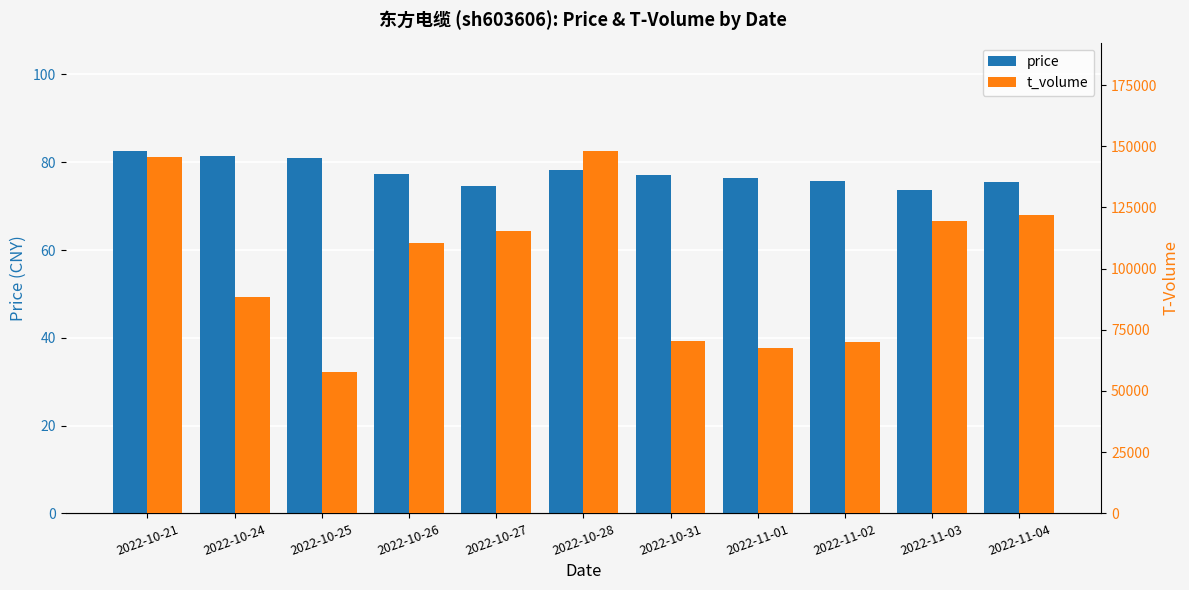

What is the label of the 9th bar from the left?

2022-11-02